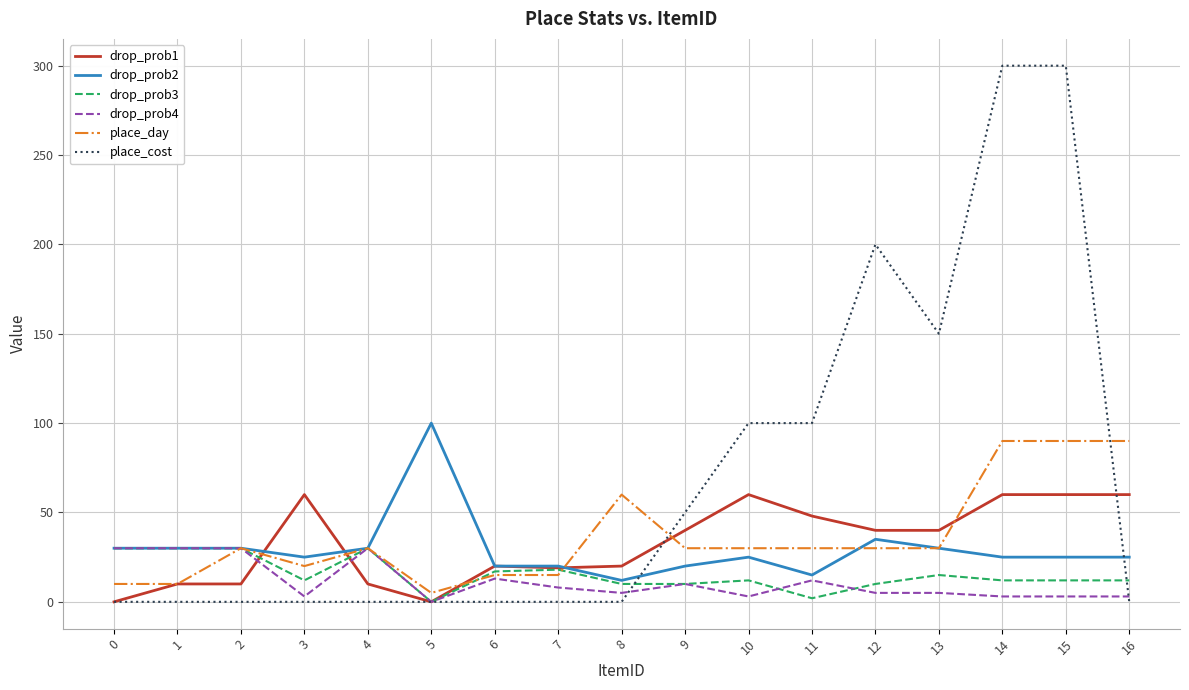

Which series changed the most between 10 and 13?

place_cost